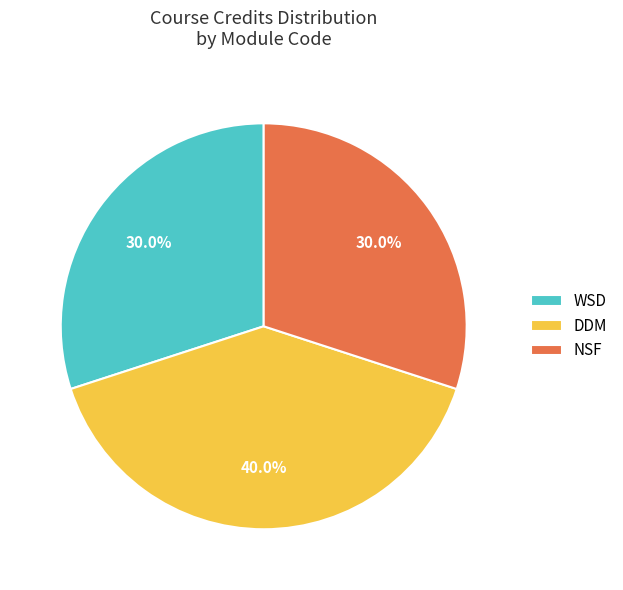

Count the number of slices in the pie.

3